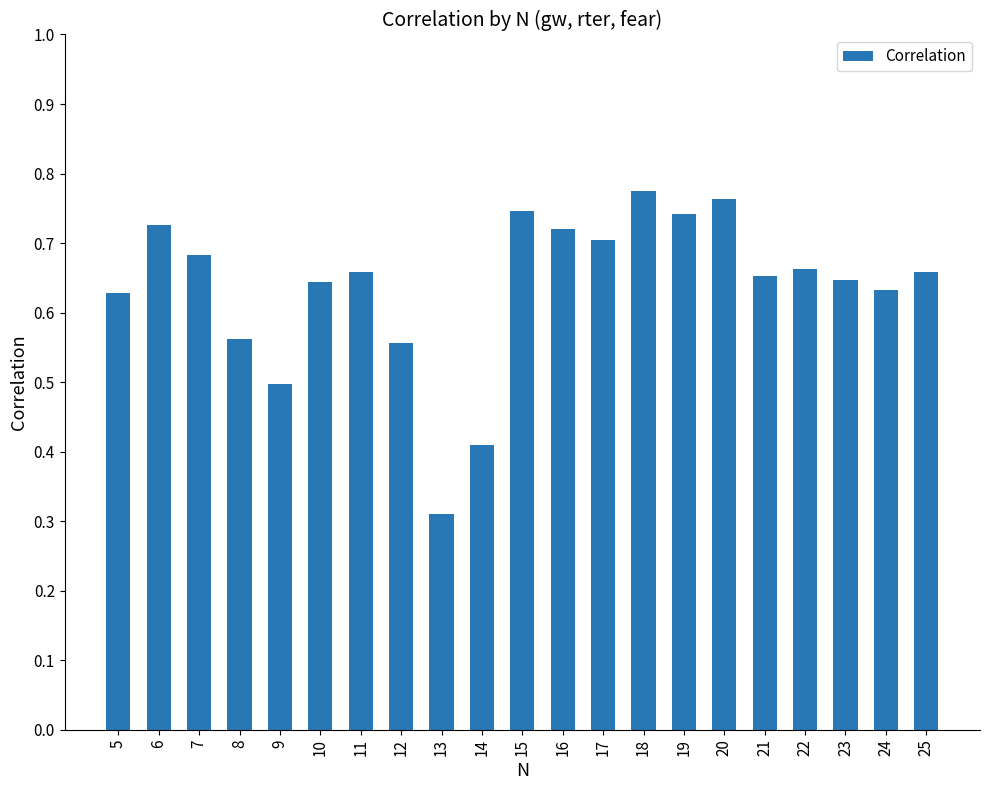

Are the bars horizontal?

No